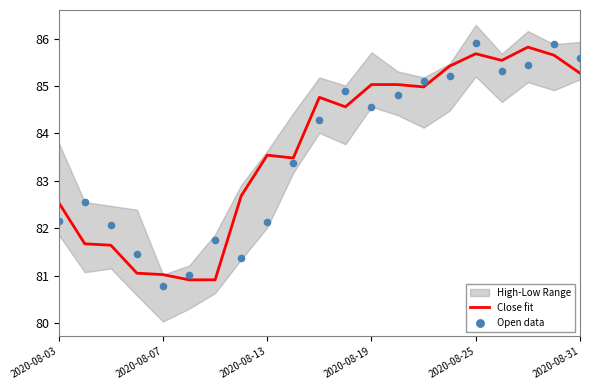

What is the maximum value for Close fit?

85.8